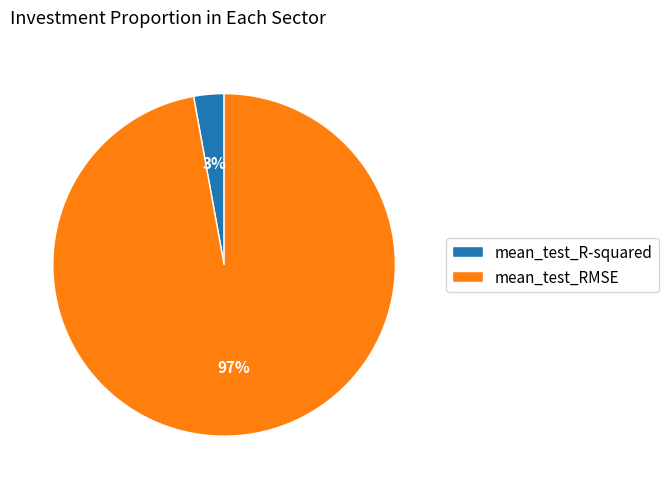

Do mean_test_R-squared and mean_test_RMSE together represent more than half of the pie?

Yes